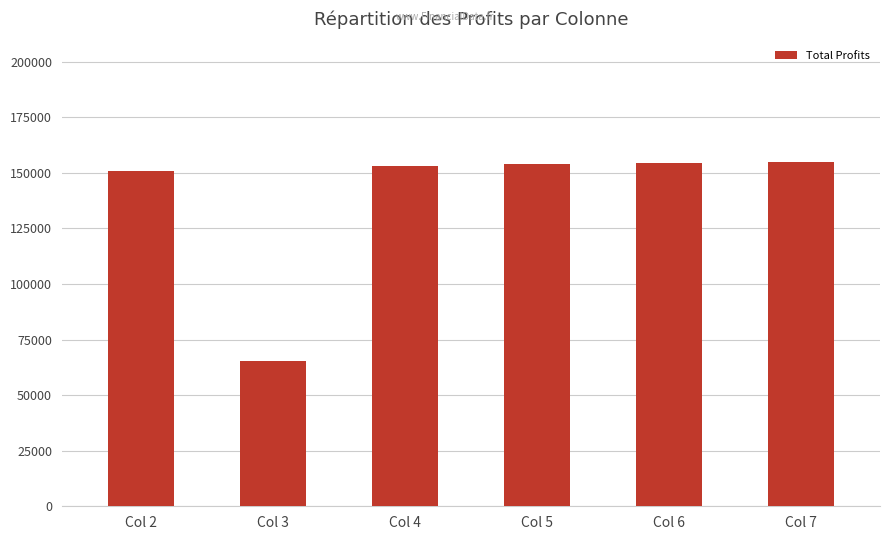

What is the difference between the second highest and minimum values?

88992.4